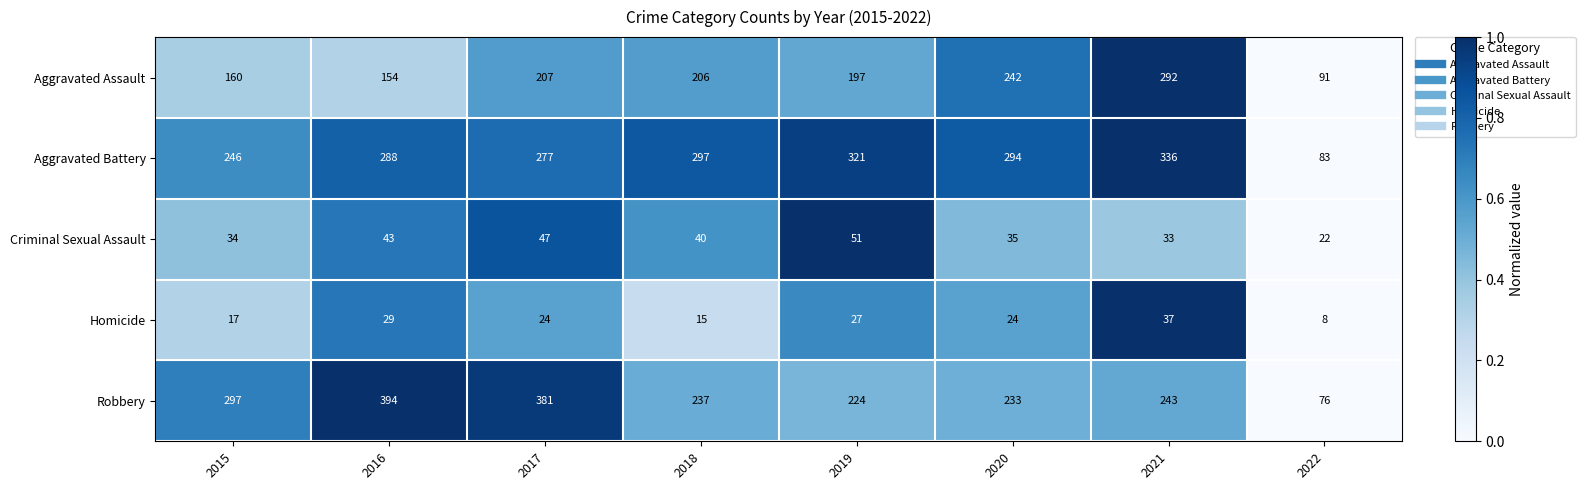

What is the difference between the Robbery values at 2019 and 2015?

73